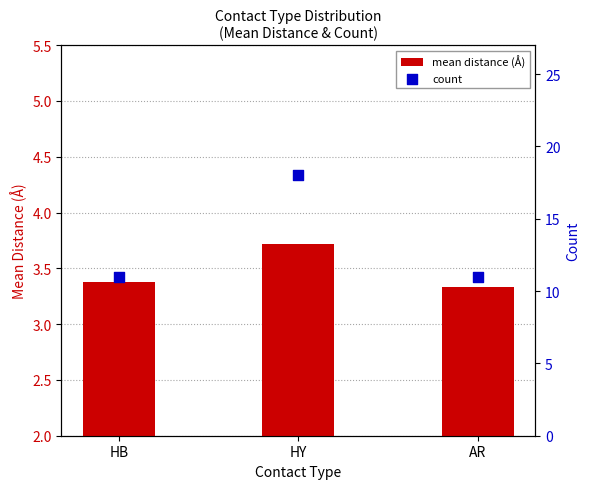

Which series has the largest Y range (max minus min)?

count